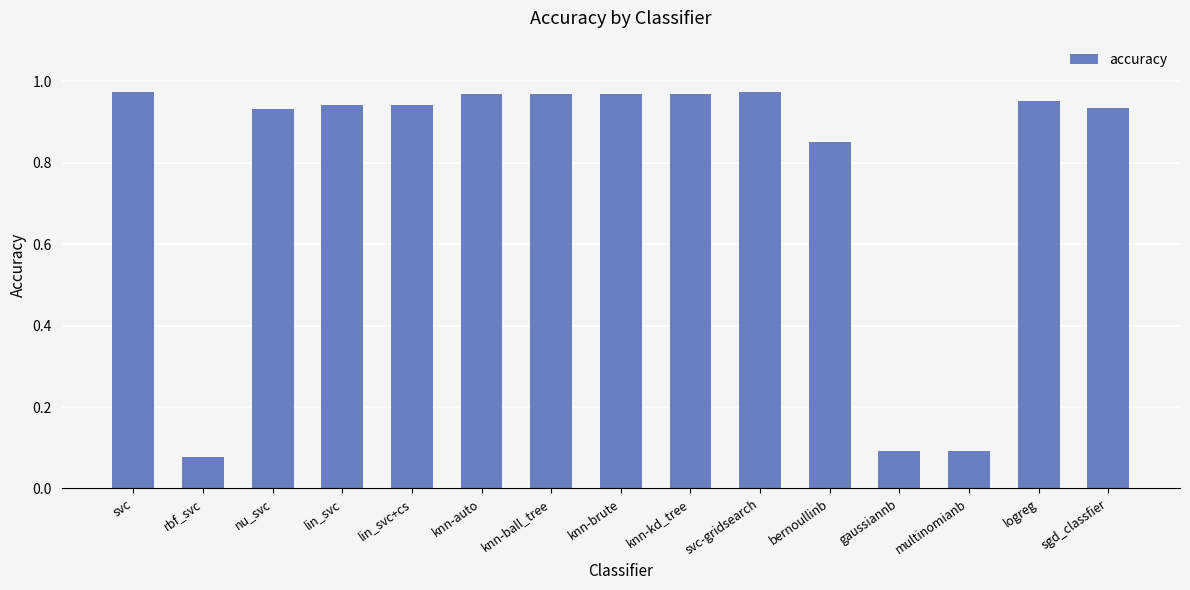

The chart shows a value of 0.1 at gaussiannb. True or false?

True